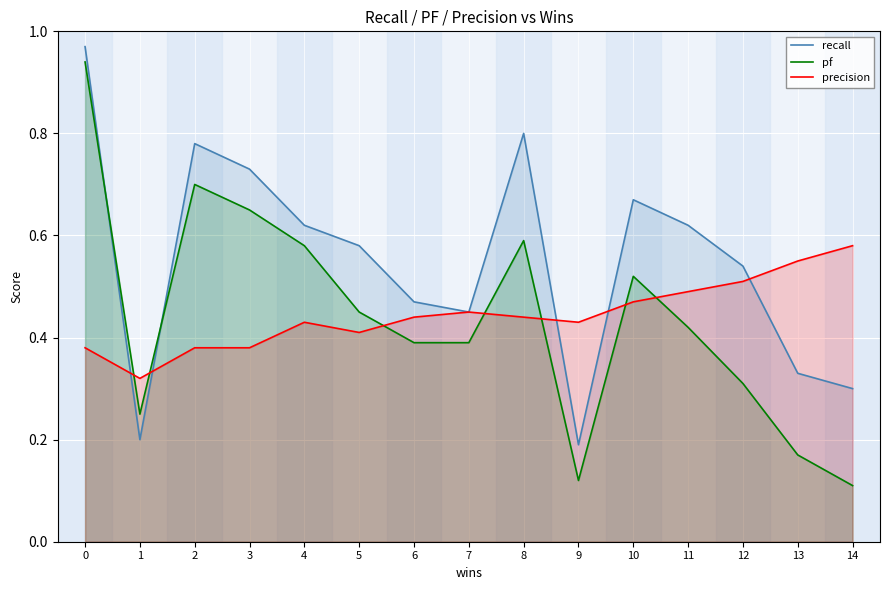

What is the spread (max minus min) of values at 1?

0.1